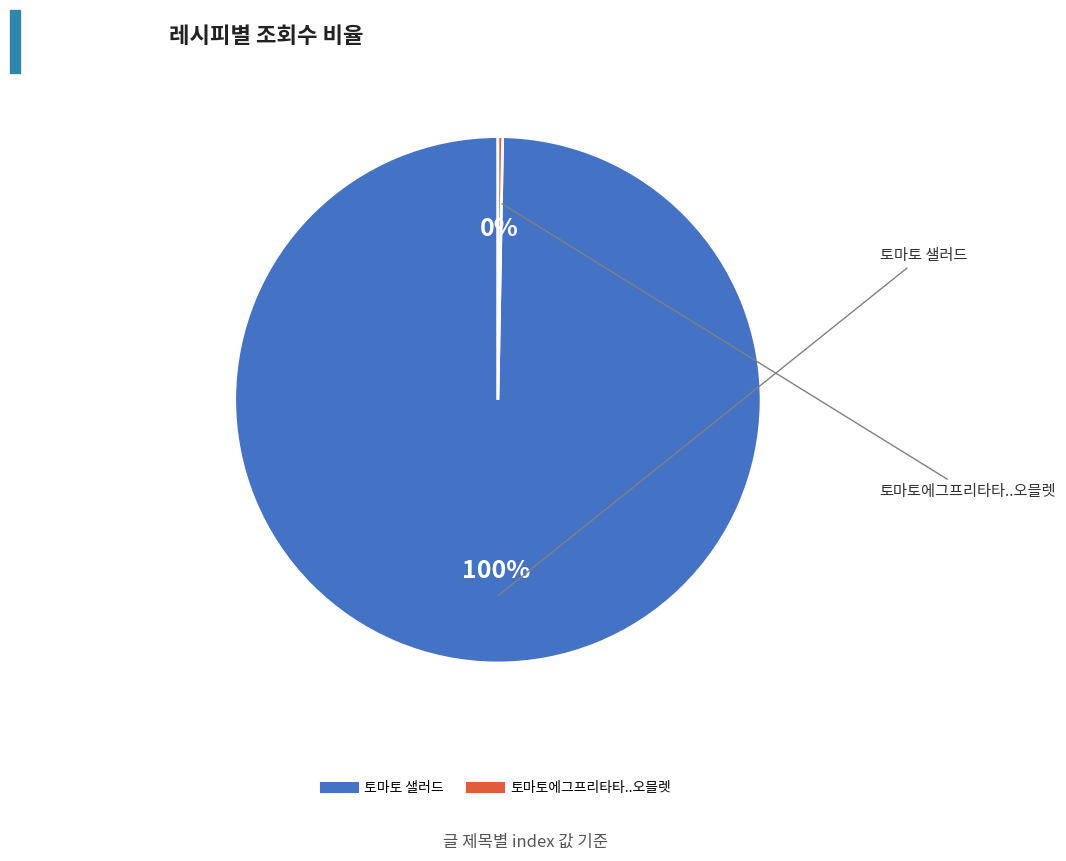

Between 토마토에그프리타타..오믈렛 and 토마토 샐러드, which is larger?

토마토 샐러드